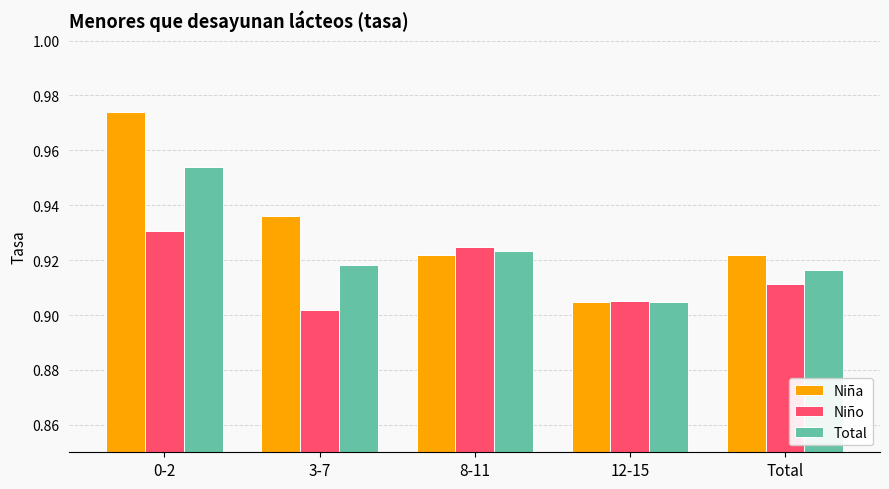

At which label does Total reach its minimum?

12-15